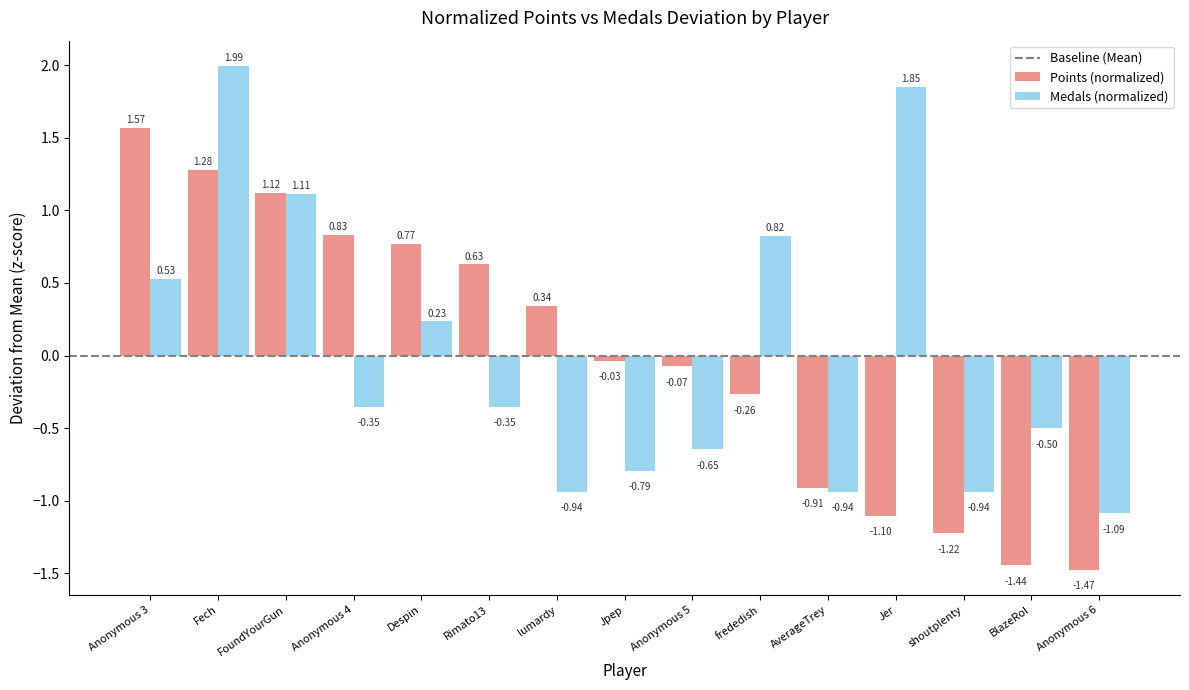

What is the difference between the maximum and minimum values in the Medals (normalized) series?

3.1